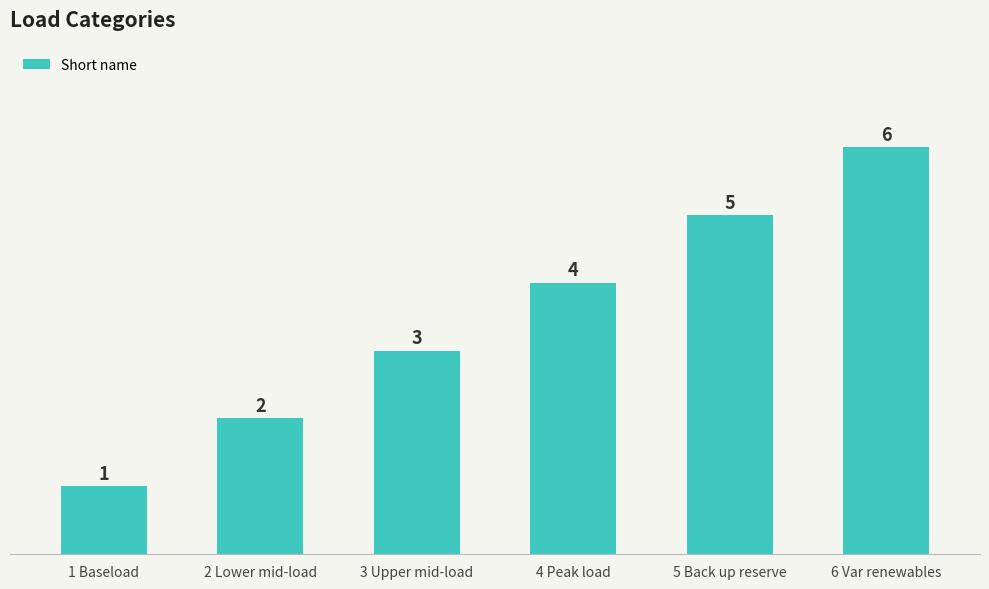

The chart shows a value of 1 at 3 Upper mid-load. True or false?

False